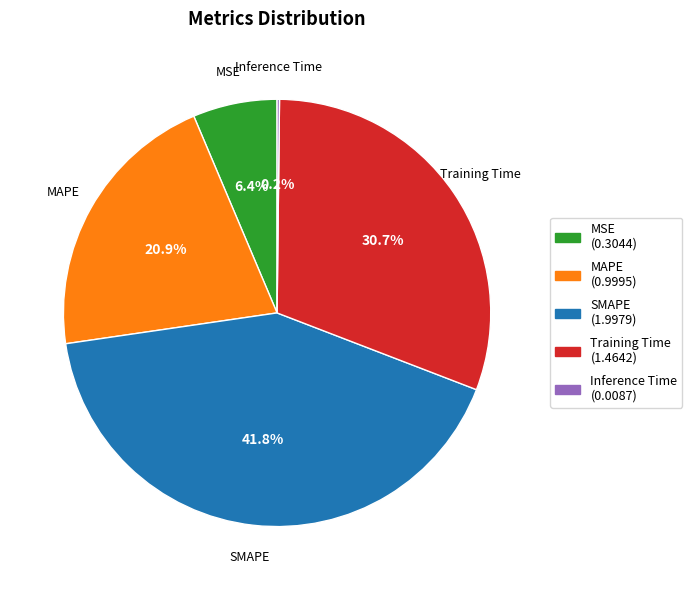

What percentage is the MSE slice, to the nearest percent?

6%